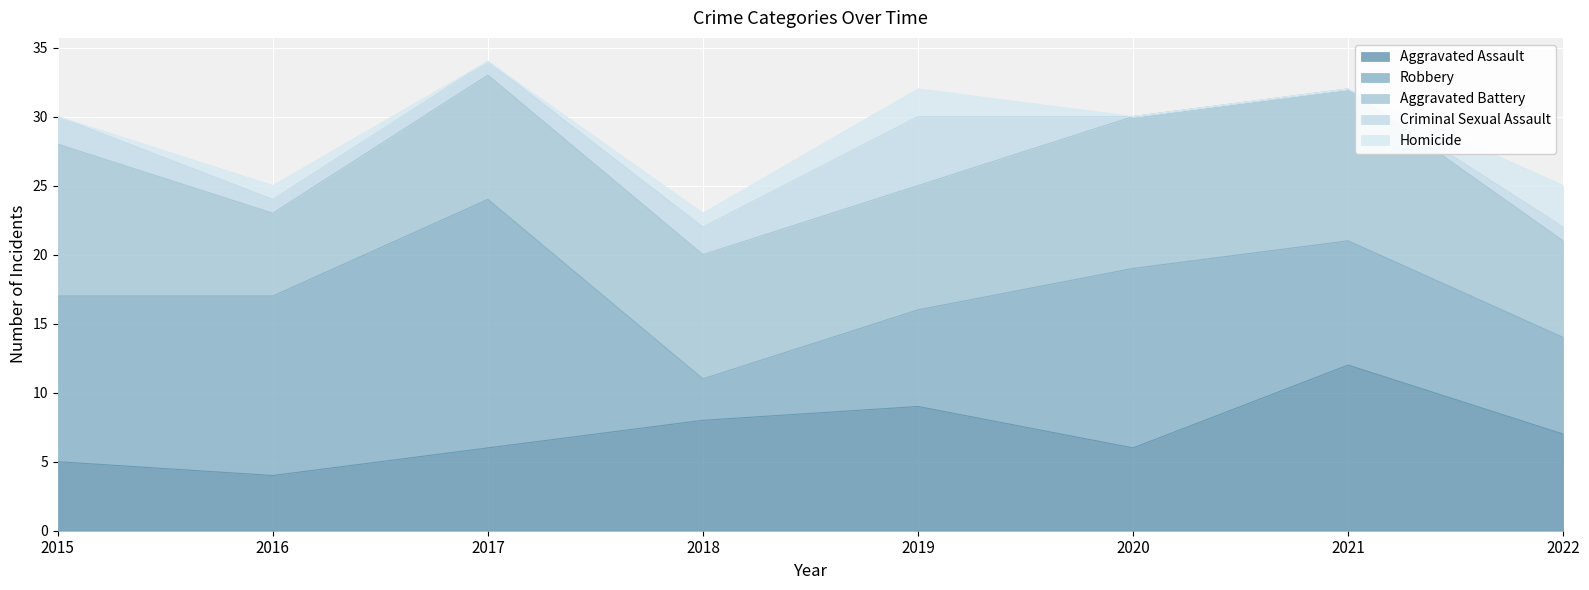

What is the total value across all series at 2015?

30